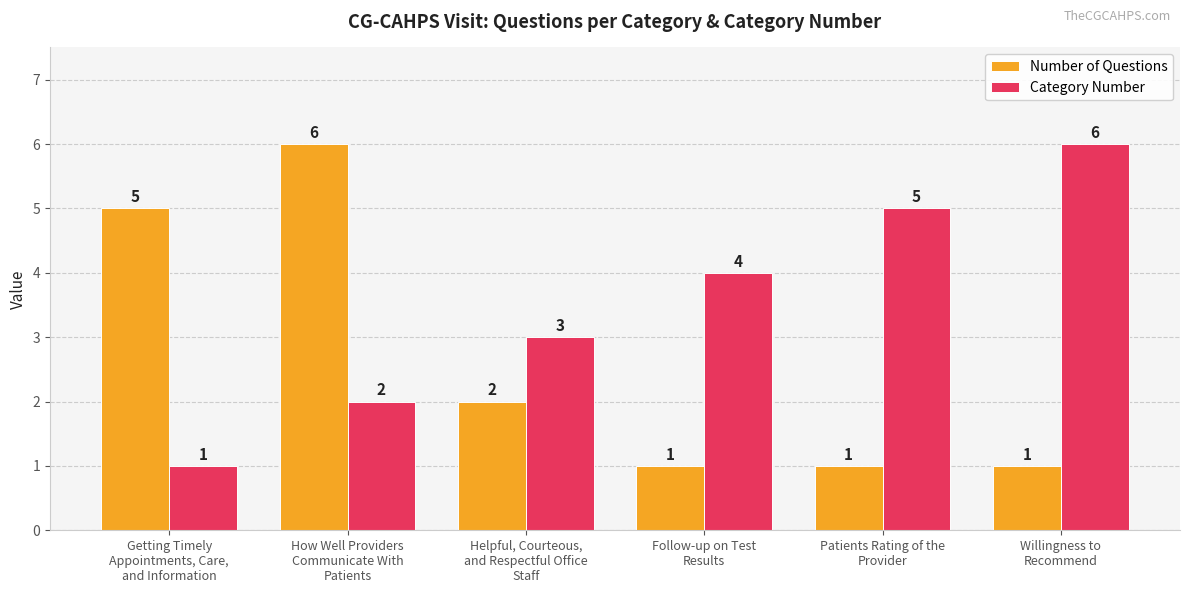

Rank the series at Helpful, Courteous,
and Respectful Office
Staff from highest to lowest value.

Category Number, Number of Questions